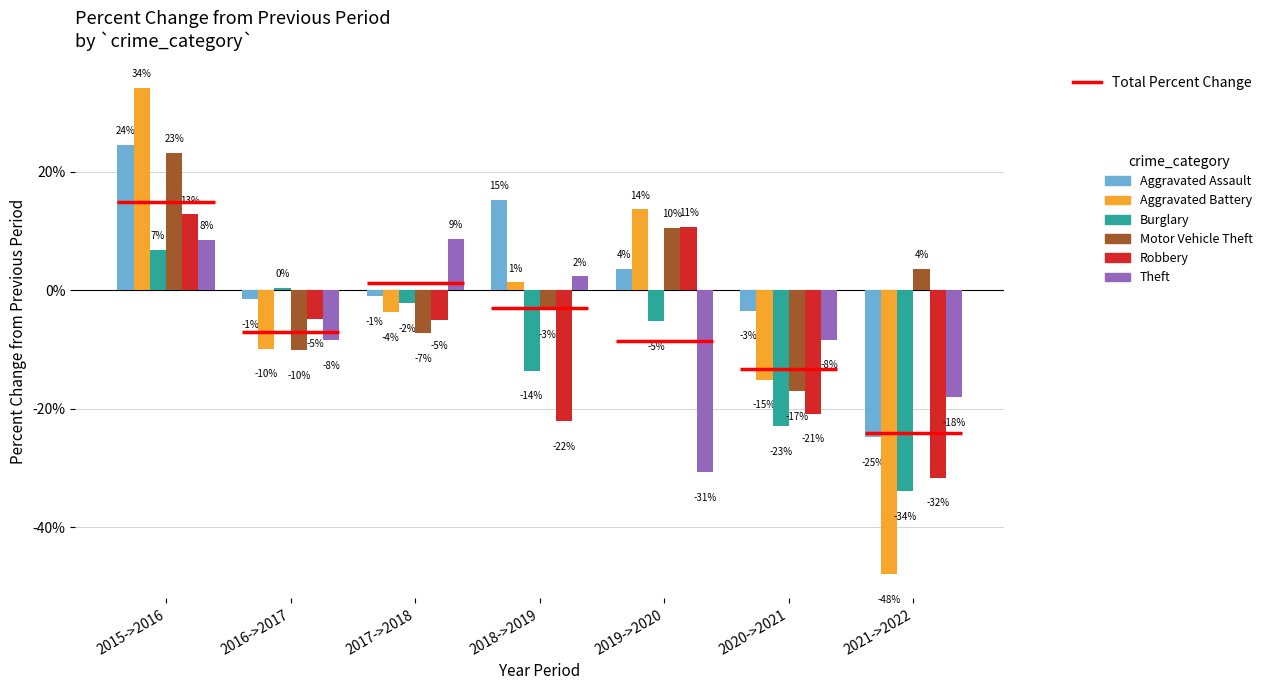

Does the chart contain stacked bars?

No